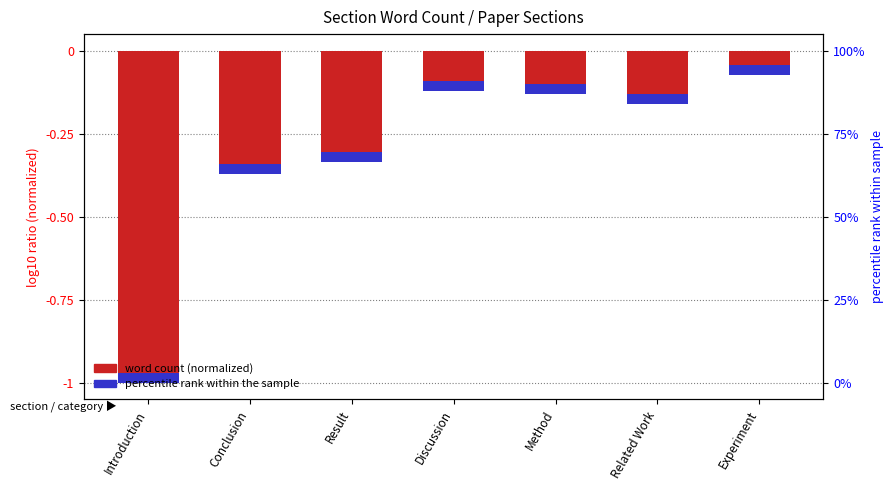

What is the difference between the second highest and minimum values?

0.9